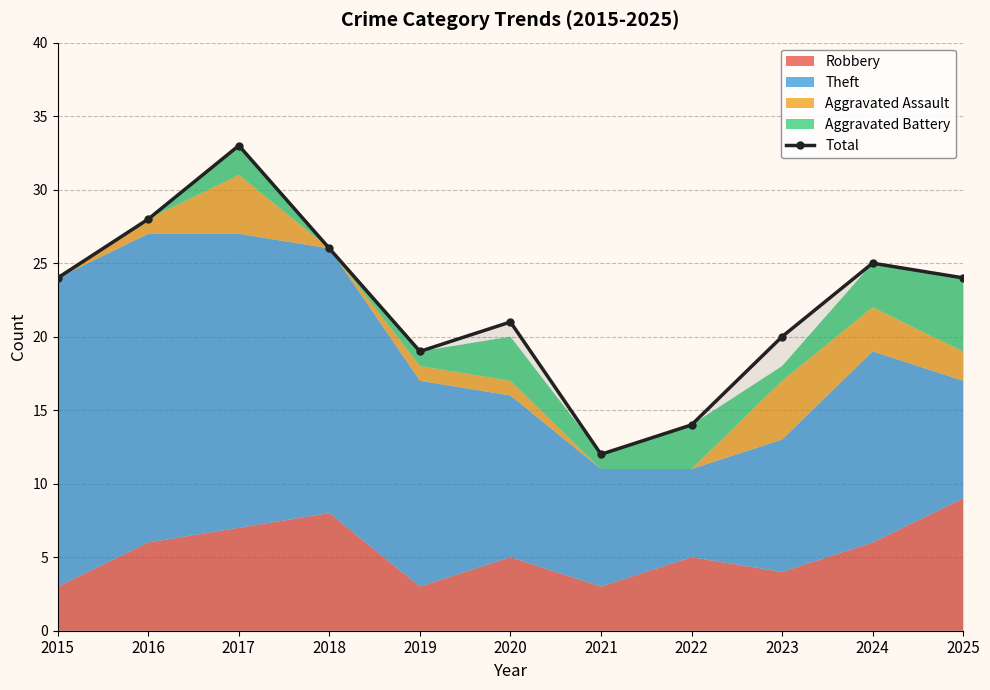

Does the chart display data point markers on the line(s)?

Yes